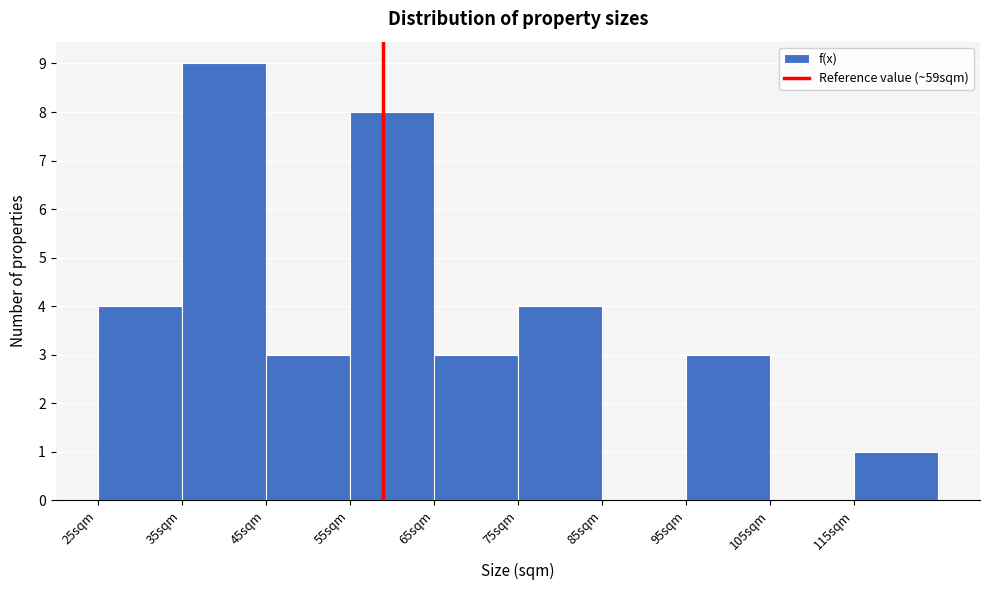

Reading left to right, transcribe this chart: for each bar, give the range it covers on the x-axis and its height. The values are not printed on the chart, so give them approximately, as read against the axis.

25 to 35: 4
35 to 45: 9
45 to 55: 3
55 to 65: 8
65 to 75: 3
75 to 85: 4
85 to 95: 0
95 to 105: 3
105 to 115: 0
115 to 125: 1